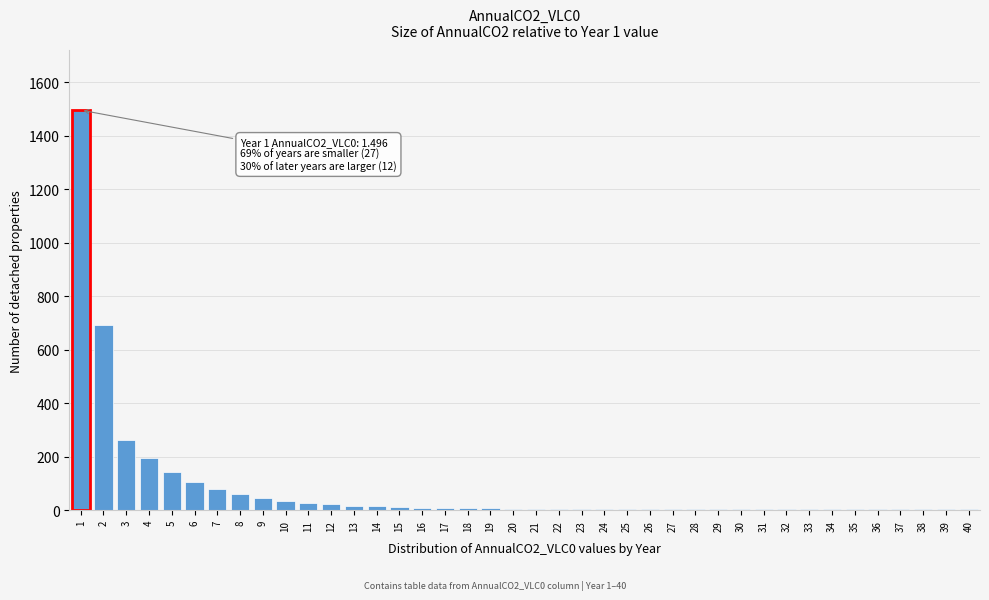

What is the maximum value shown in the chart?

1496.4